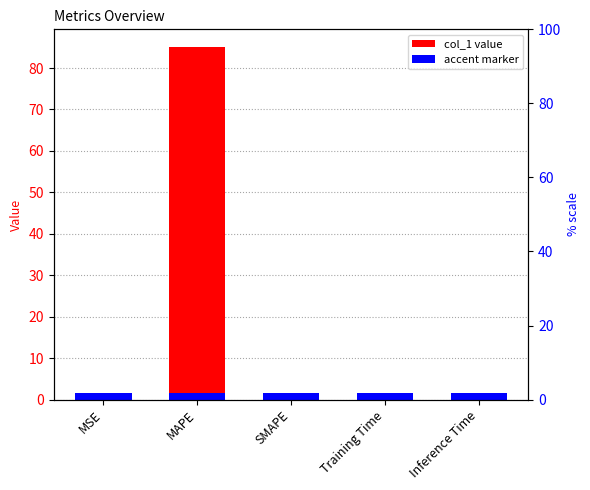

Rank the categories by value from highest to lowest.

MAPE, Training Time, Inference Time, MSE, SMAPE